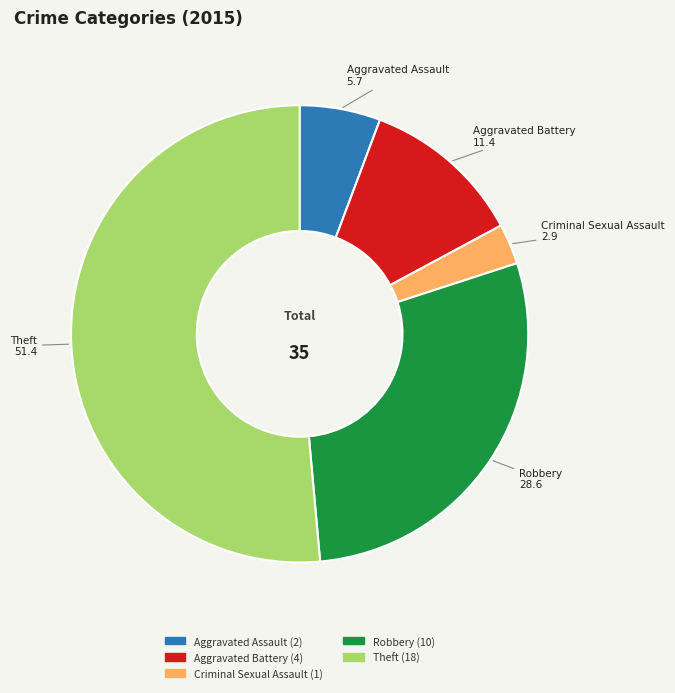

Is it true that Criminal Sexual Assault is 3% of the pie?

True